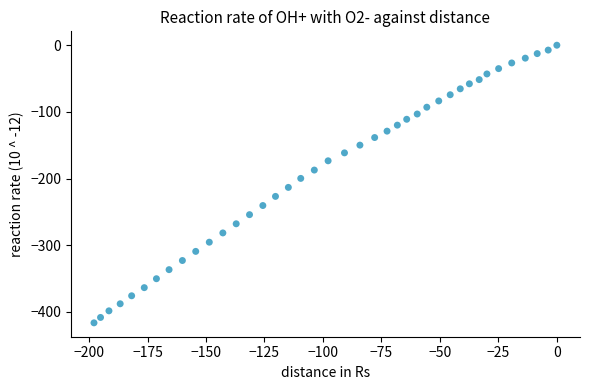

What is the range of X values (max minus min)?

197.9